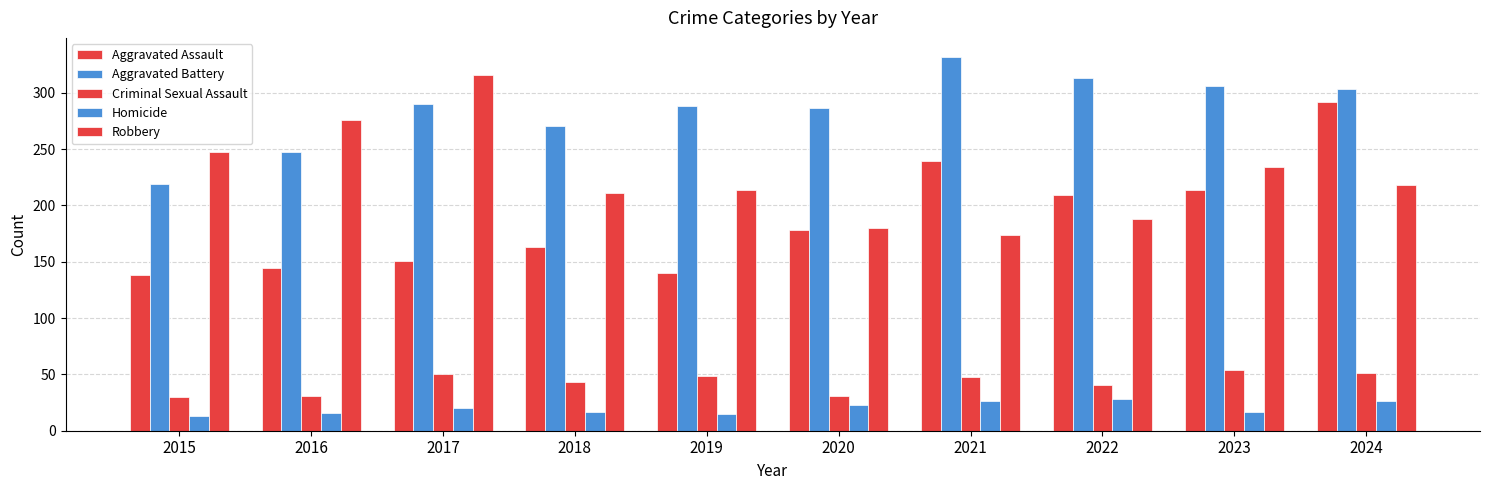

Are the bars horizontal?

No